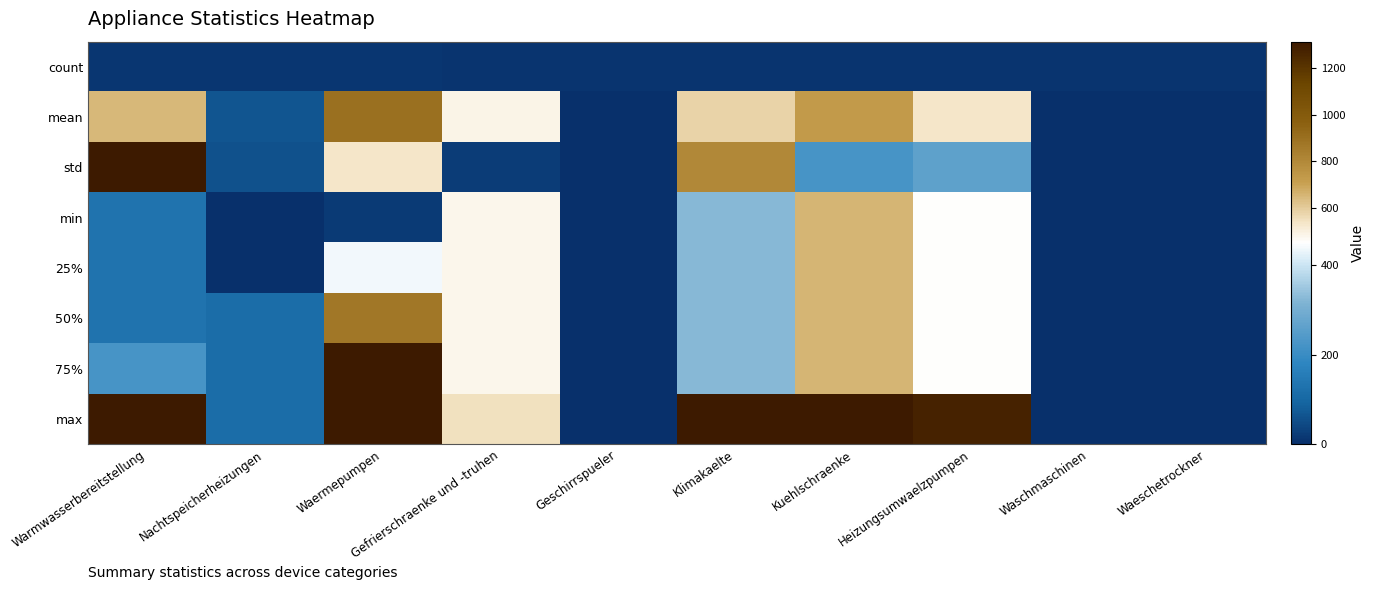

Between Gefrierschraenke und -truhen and Klimakaelte, which series saw the biggest shift?

max